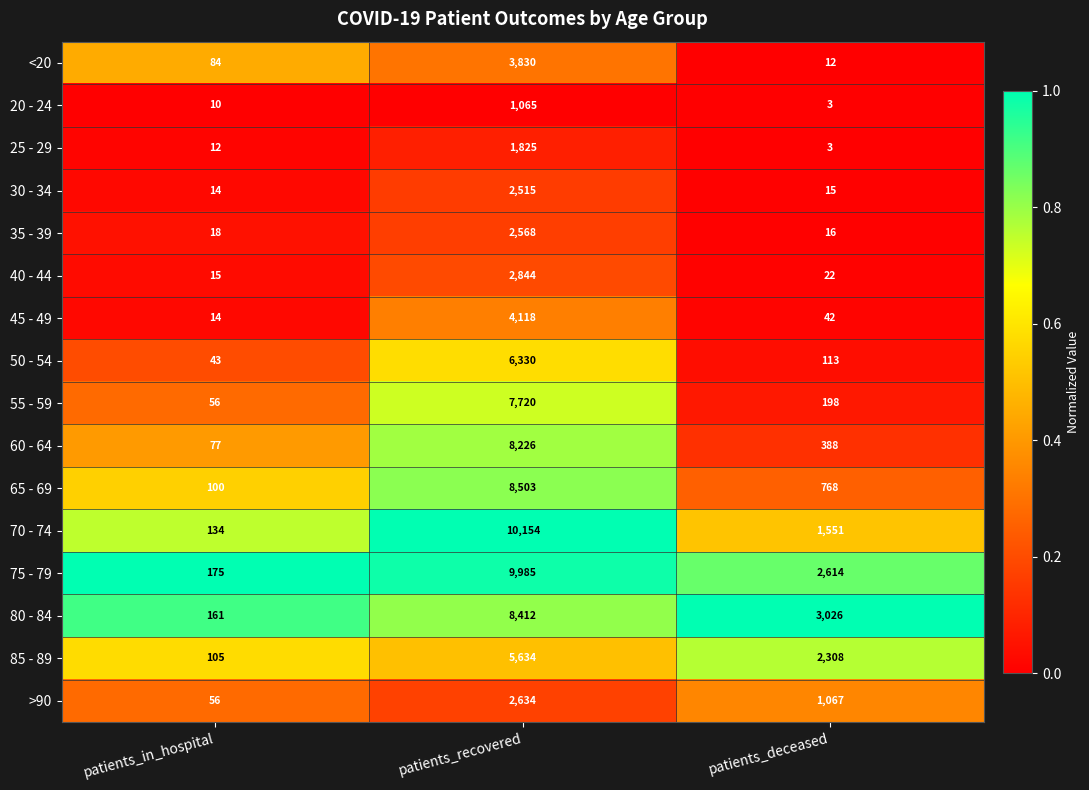

List the series in order of their peak value, highest first.

70 - 74, 75 - 79, 65 - 69, 80 - 84, 60 - 64, 55 - 59, 50 - 54, 85 - 89, 45 - 49, <20, 40 - 44, >90, 35 - 39, 30 - 34, 25 - 29, 20 - 24